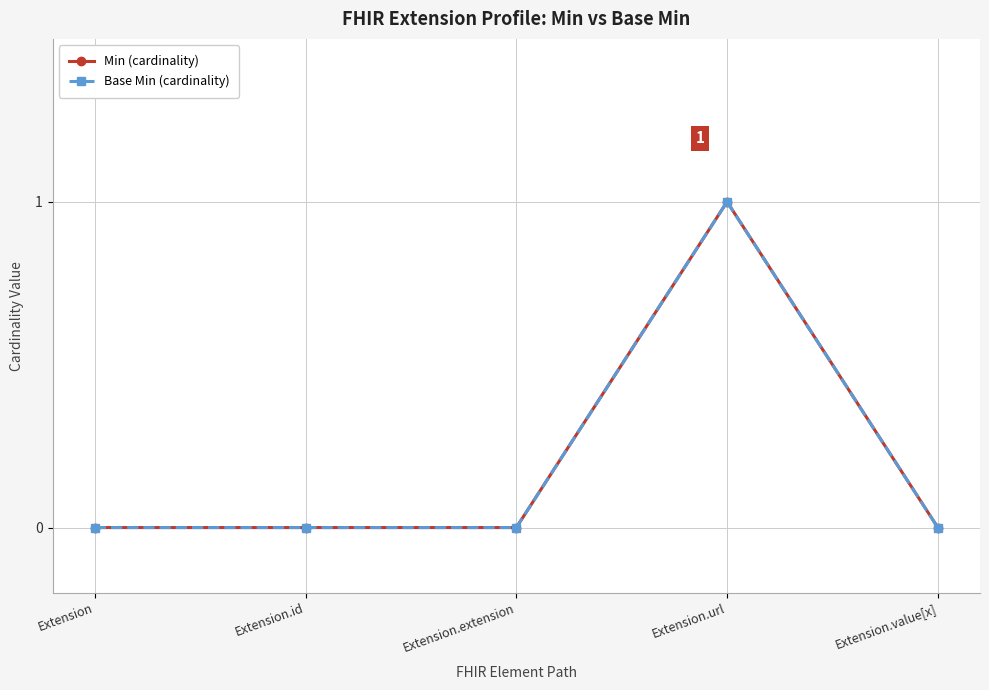

True or false: Base Min (cardinality) and Min (cardinality) intersect in this chart.

False